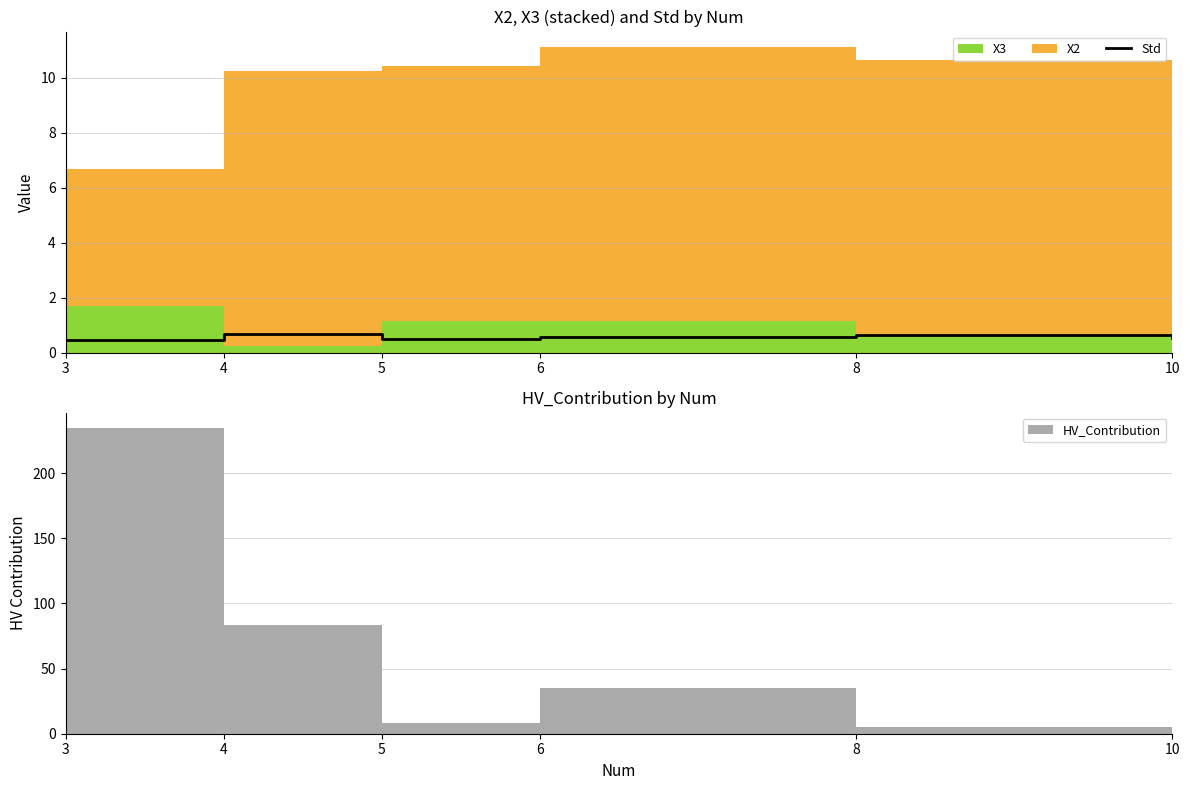

How many categories are shown in the chart?

6